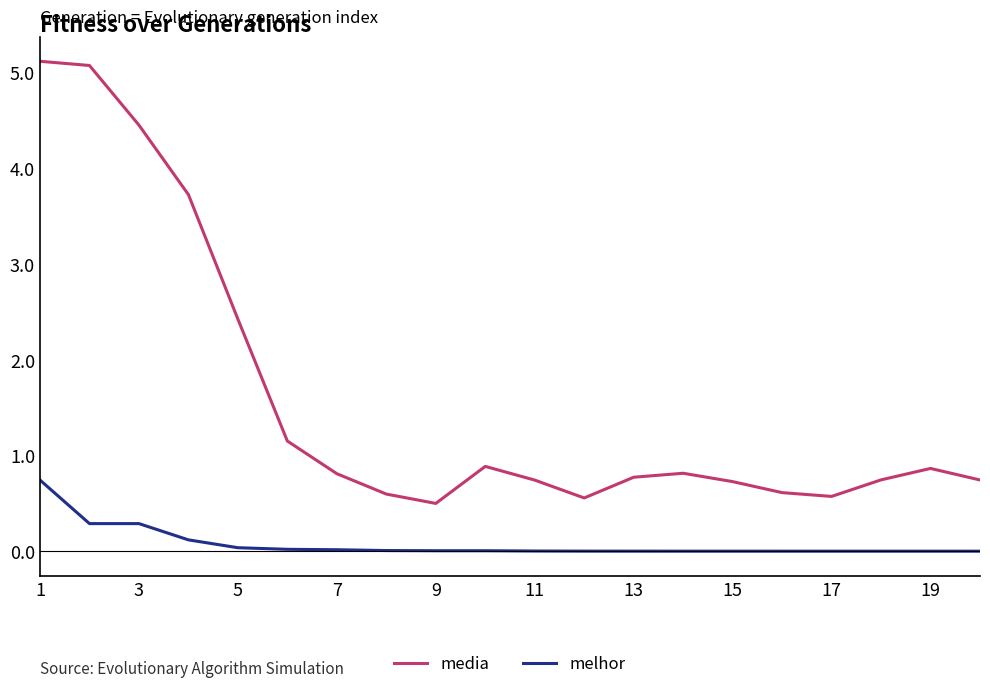

What is the highest value of the media series?

5.1